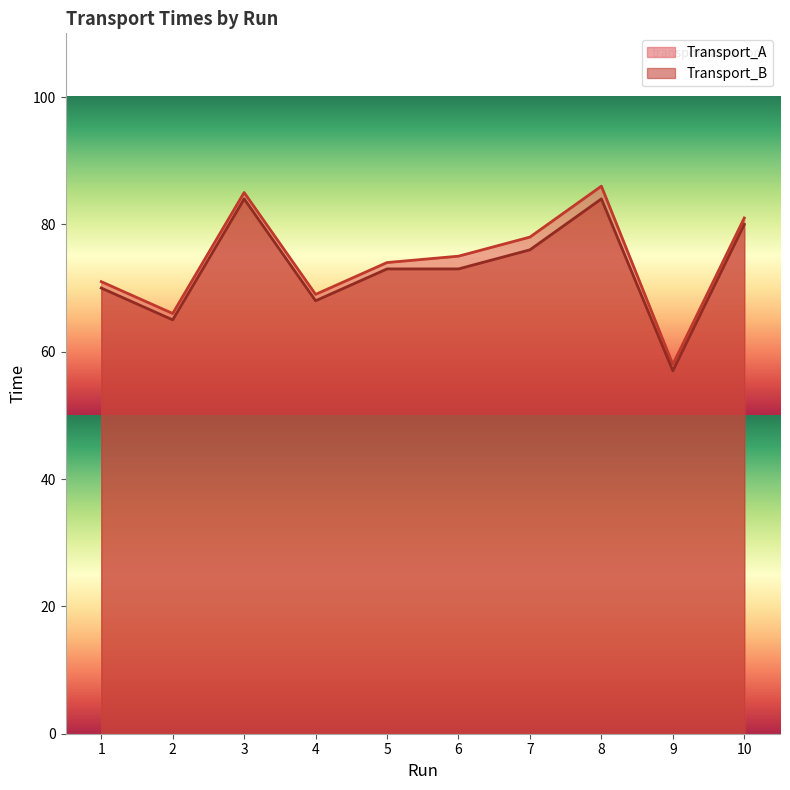

True or false: Transport_B and Transport_A intersect in this chart.

False